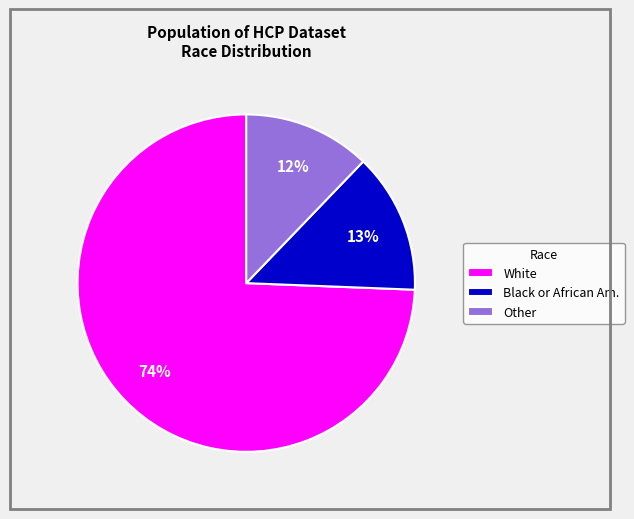

What is the smallest slice in the pie chart?

Other